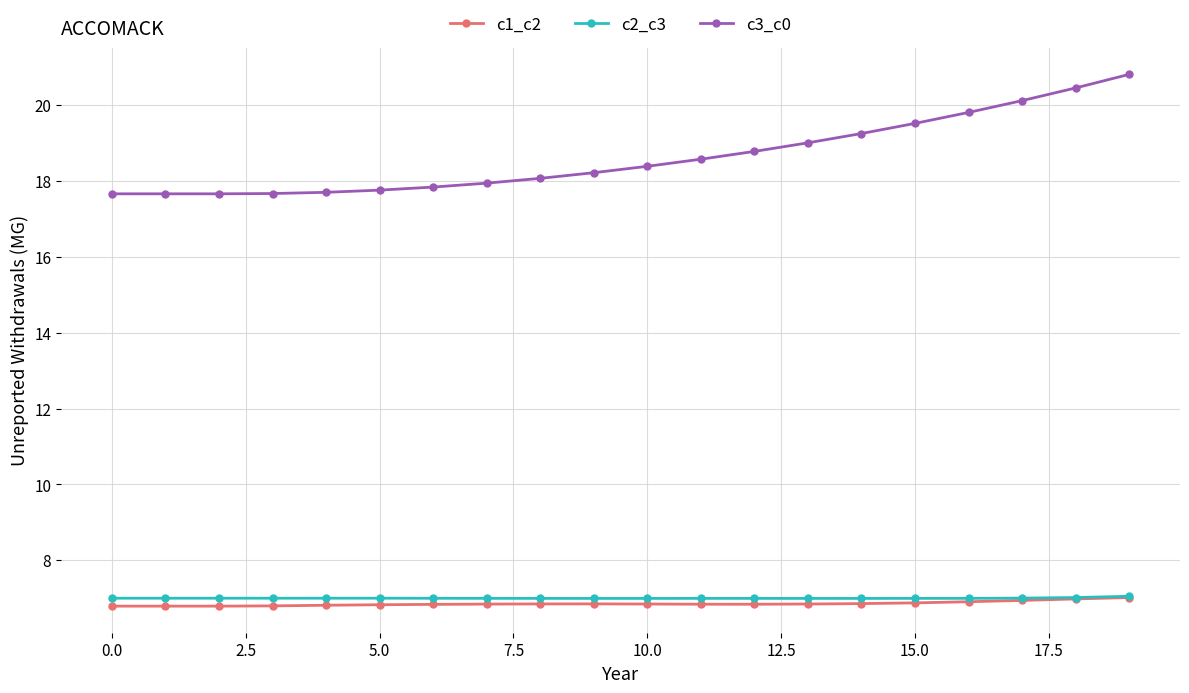

At how many categories does at least one series exceed 12?

20